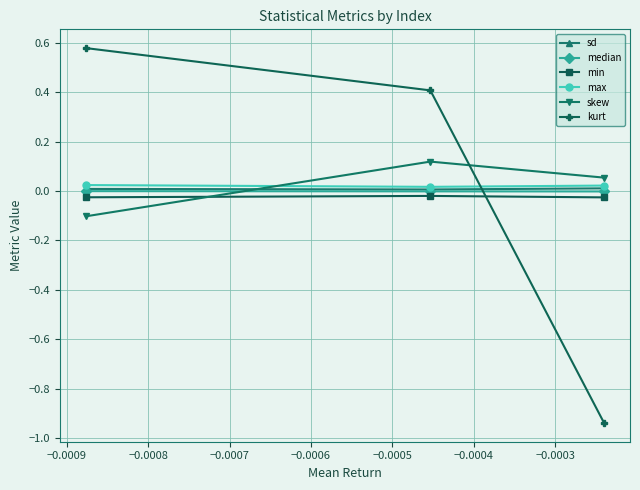

Which series has the largest total across all categories?

skew